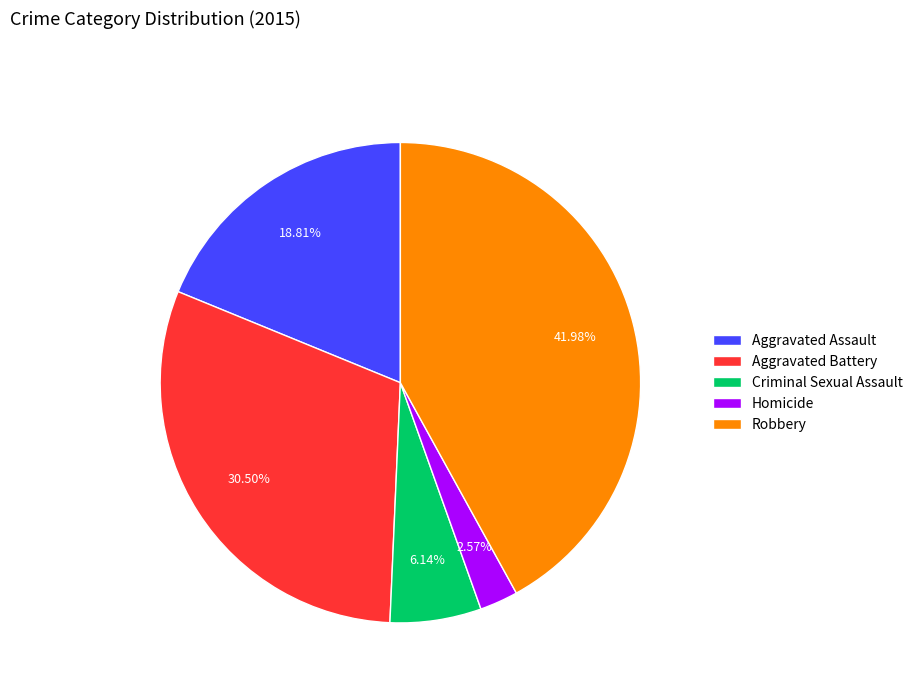

How many segments does this pie chart have?

5